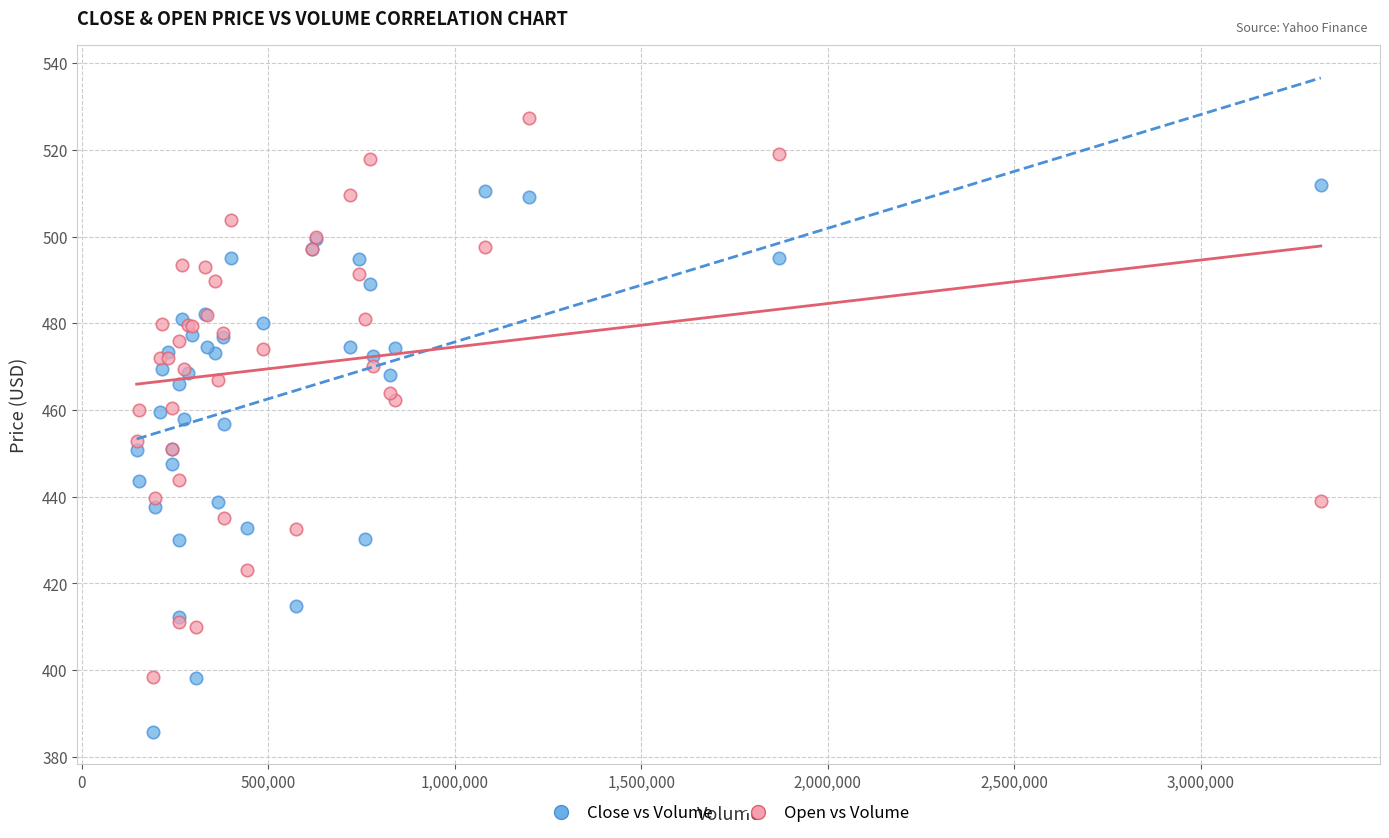

Which series reaches the minimum Y coordinate?

Close vs Volume